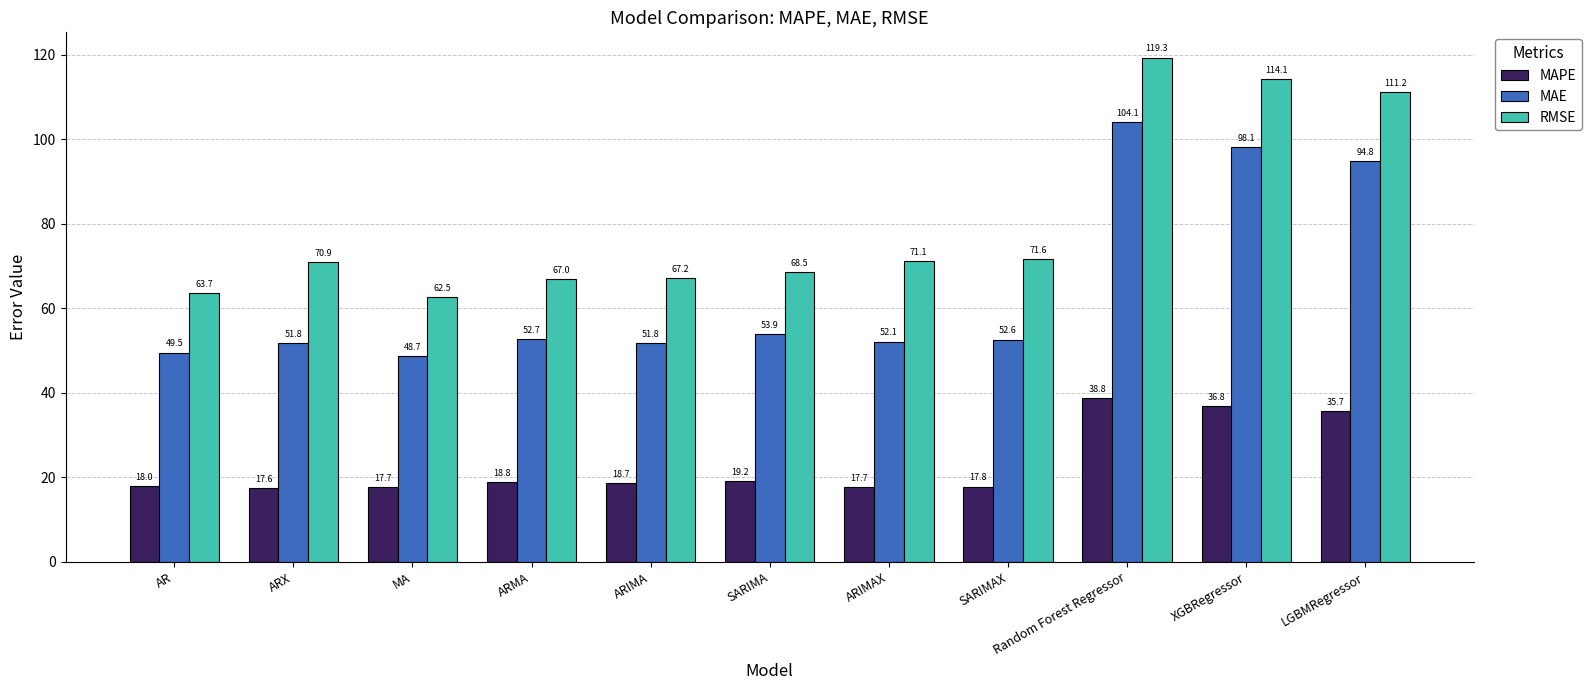

Reading left to right, transcribe all the data shown in this chart.

MAPE: 18.0	17.6	17.7	18.8	18.7	19.2	17.7	17.8	38.8	36.8	35.7
MAE: 49.5	51.8	48.7	52.7	51.8	53.9	52.1	52.6	104.1	98.1	94.8
RMSE: 63.7	70.9	62.5	67.0	67.2	68.5	71.1	71.6	119.3	114.1	111.2